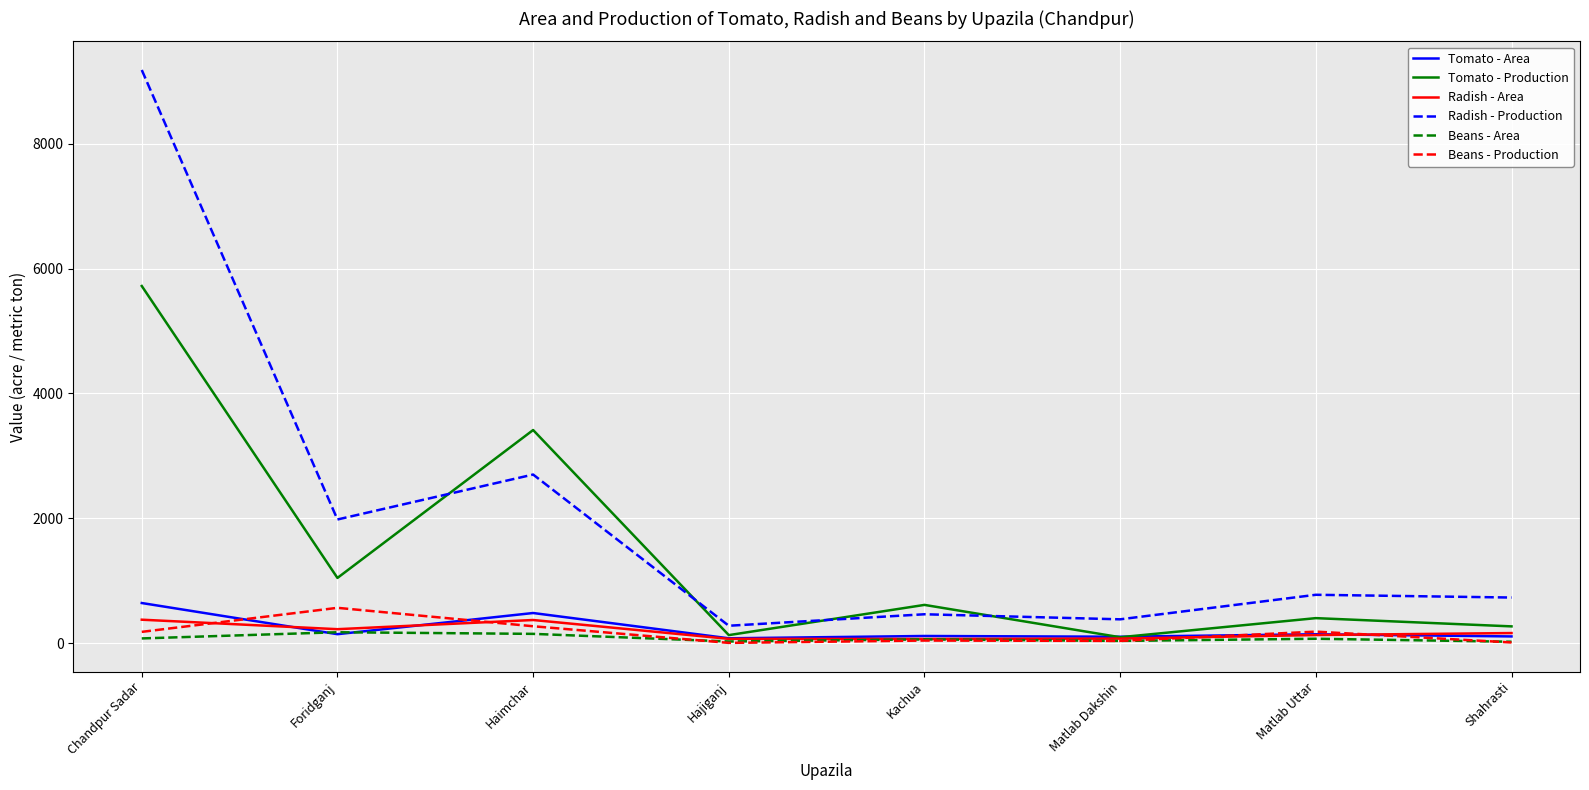

At which category does Tomato - Area reach its first local peak?

Haimchar